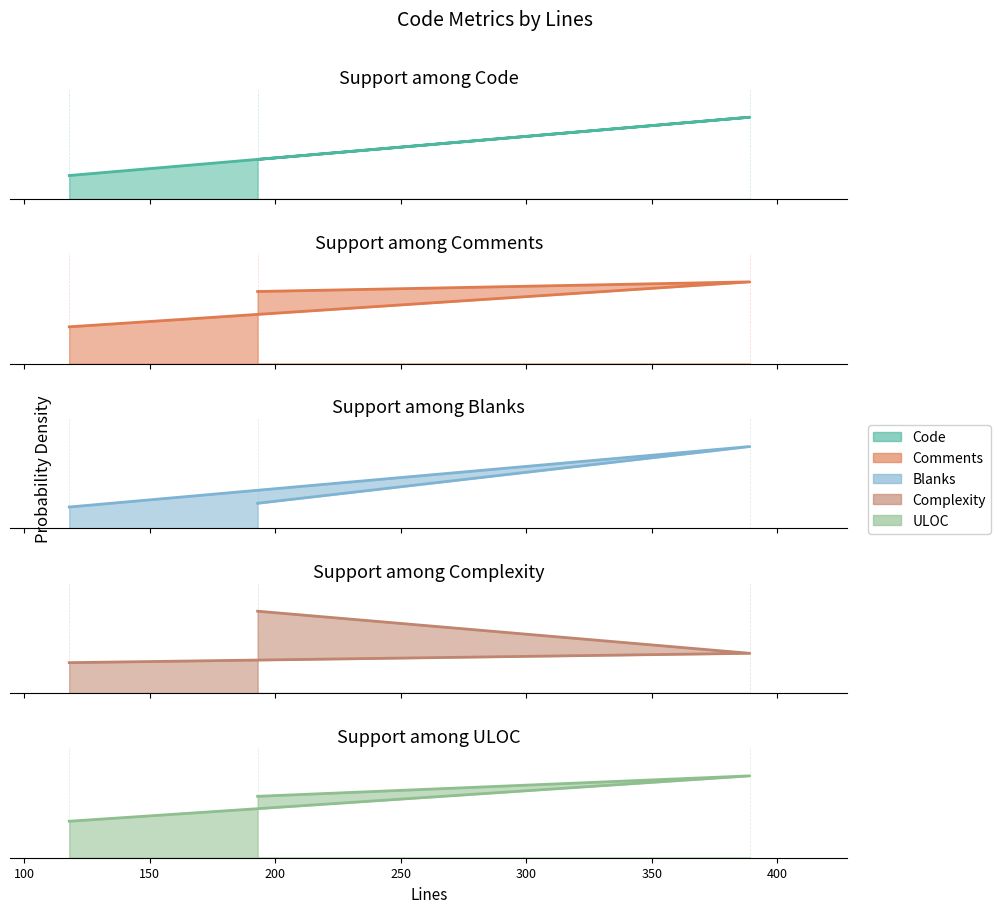

What is the minimum value for Code?

72